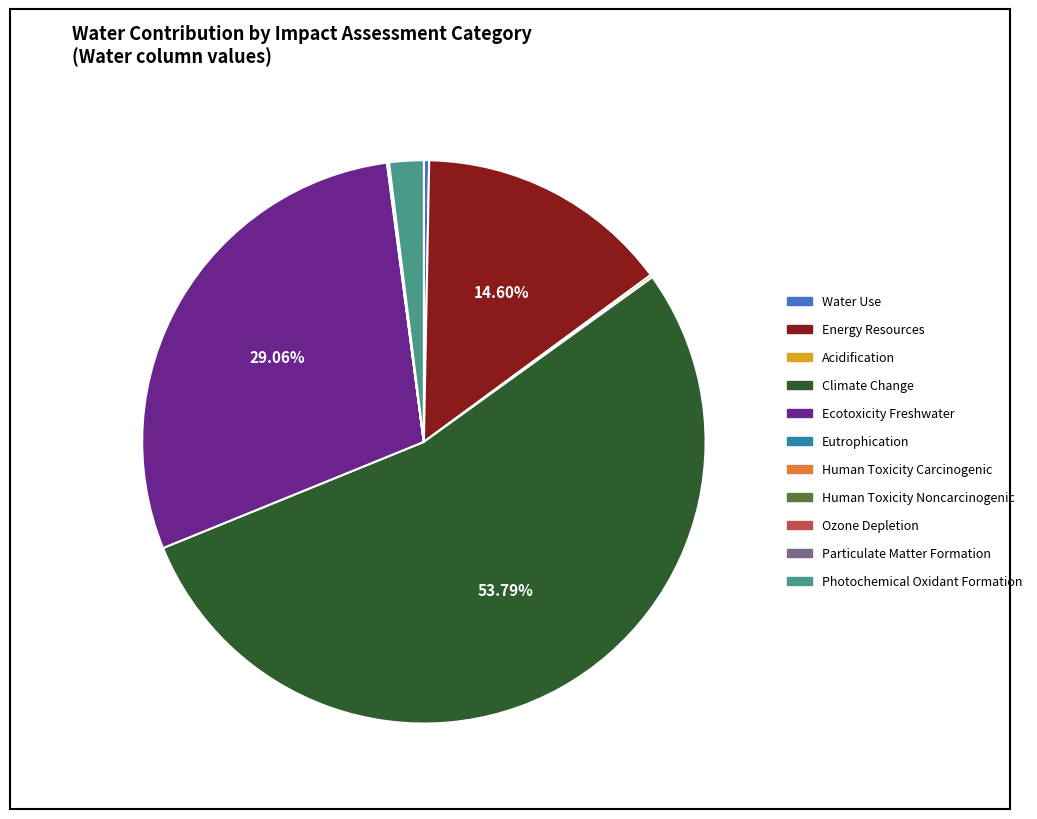

To the nearest percent, what is the difference between the largest and smallest slice percentages?

54%